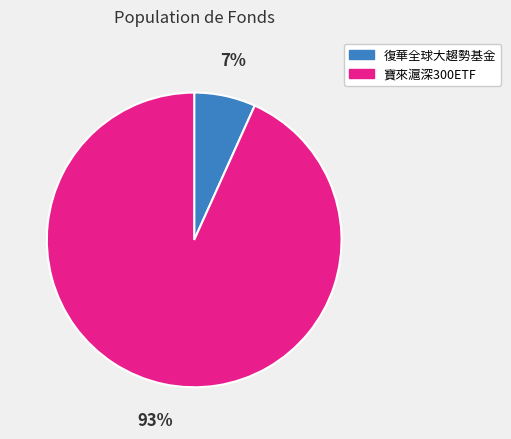

True or false: 復華全球大趨勢基金 accounts for 7% of the total.

True